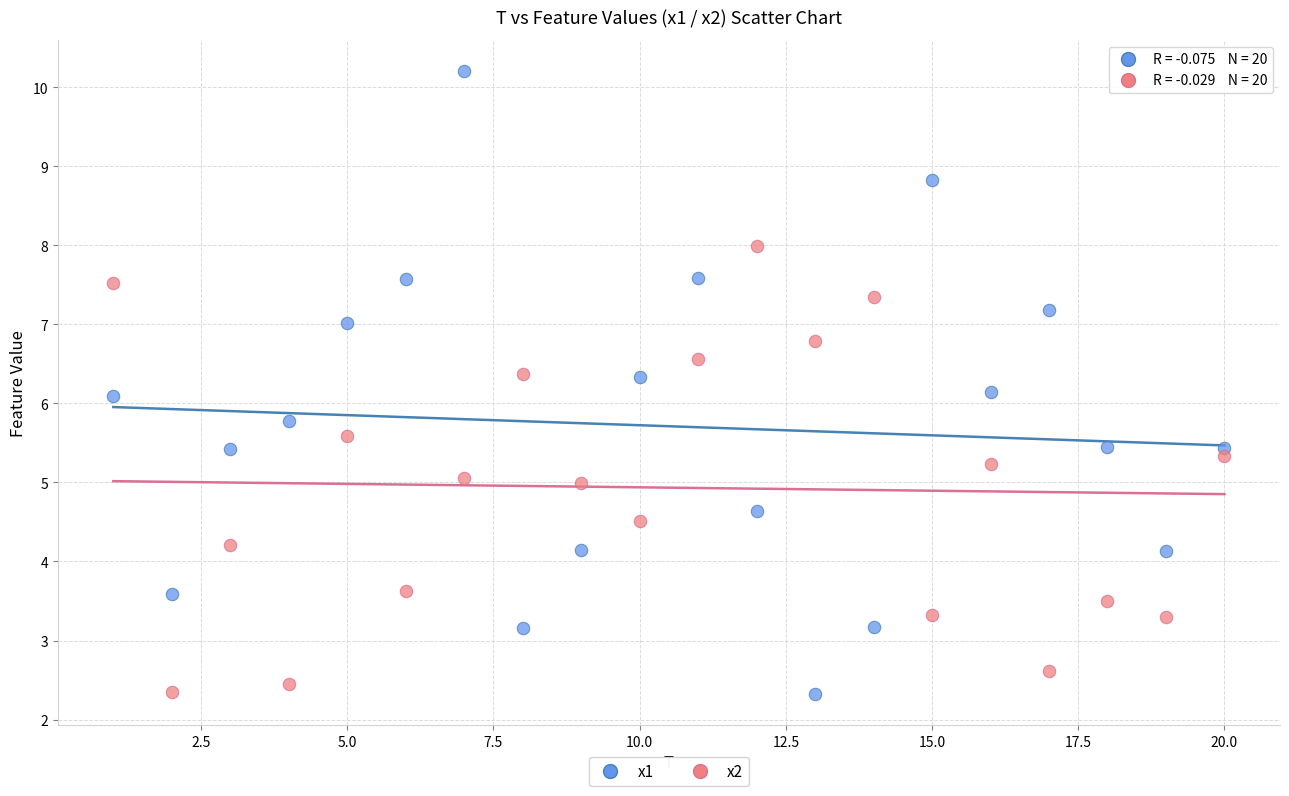

Which series has the largest Y range (max minus min)?

x1